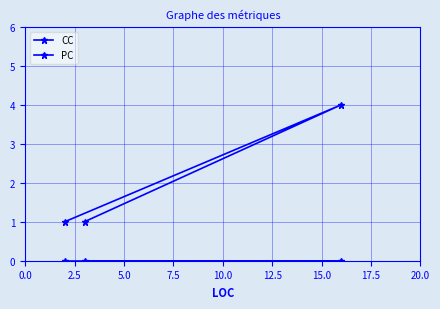

Count the number of data series in this chart.

2